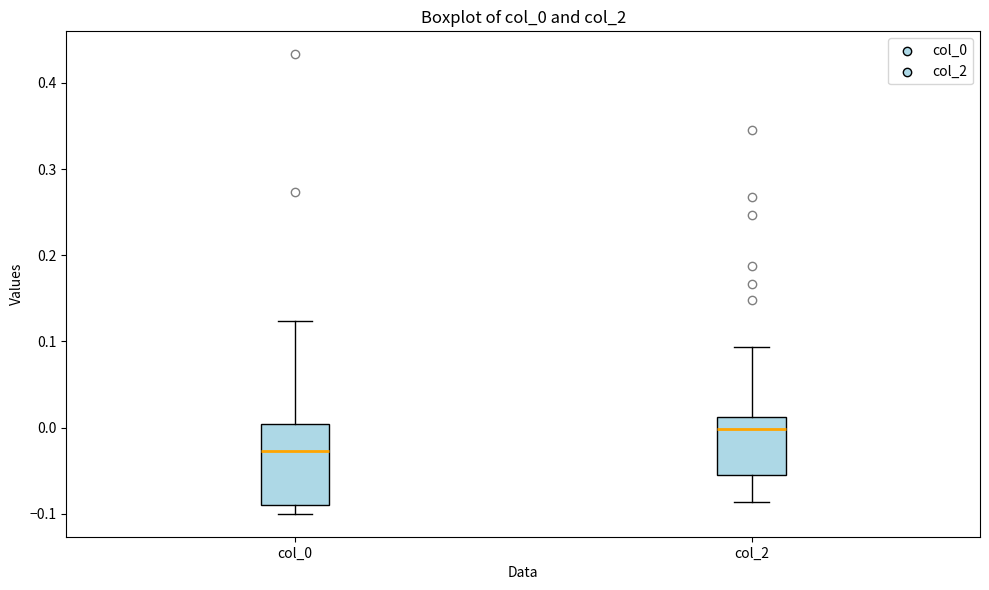

Reading left to right, read every box against the y-axis: the position of its median line, the range the box covers, and the ends of its whiskers. The values are not printed on the chart, so give them approximately, as read against the axis.

col_0: median -0.03, box -0.09 to 0.00, whiskers -0.10 to 0.12
col_2: median 0.00, box -0.06 to 0.01, whiskers -0.09 to 0.09